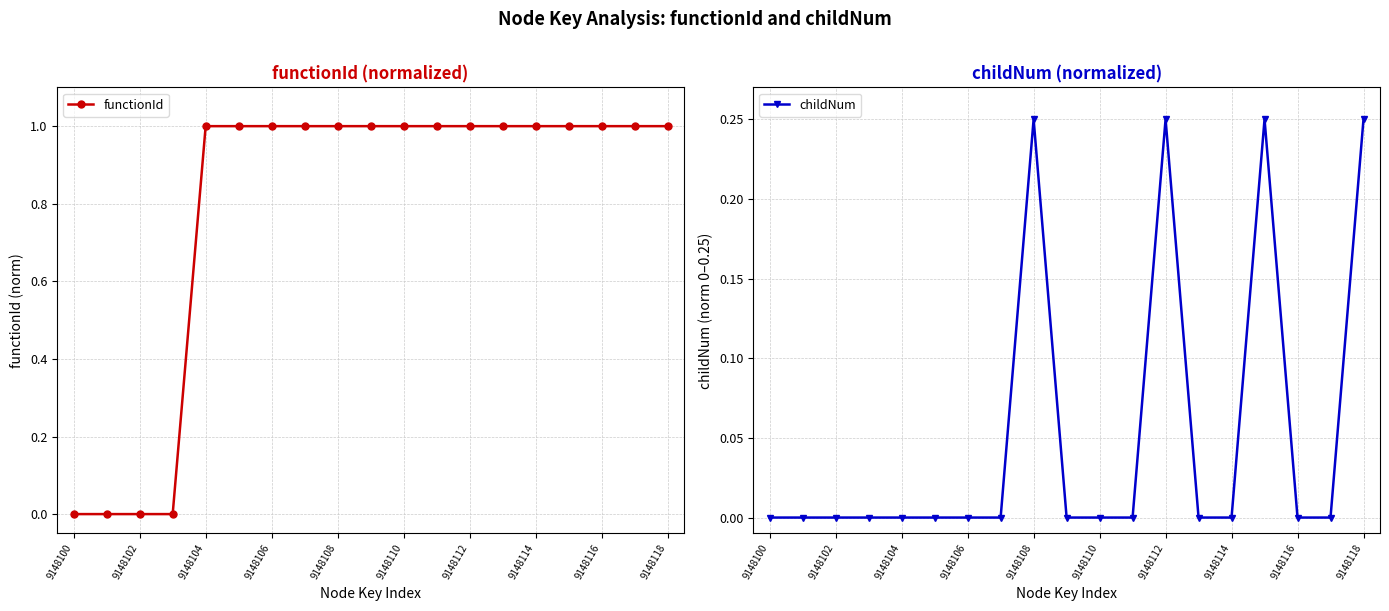

Rank the series by their average value, from highest to lowest.

functionId, childNum